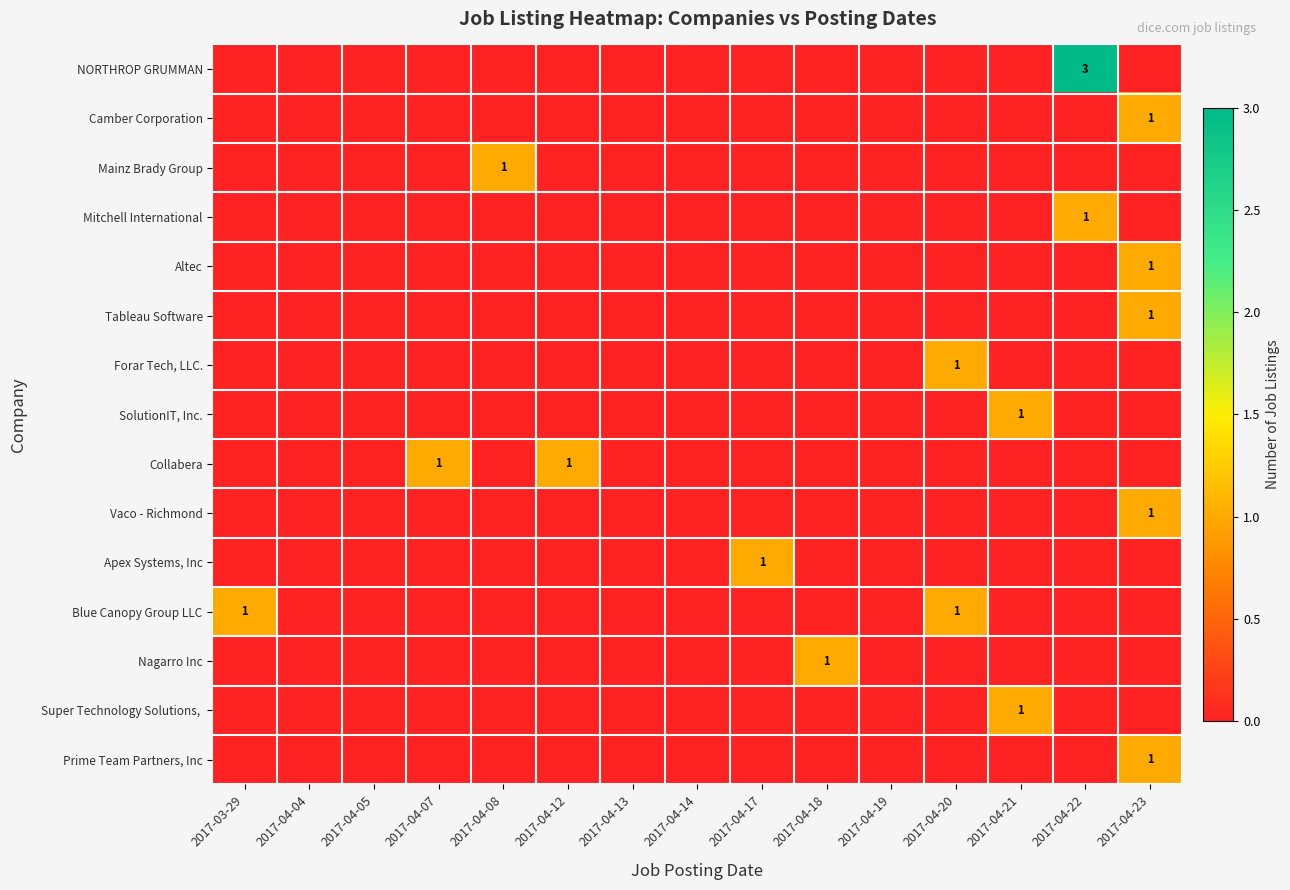

The Collabera series shows 1 at 2017-04-07. True or false?

True